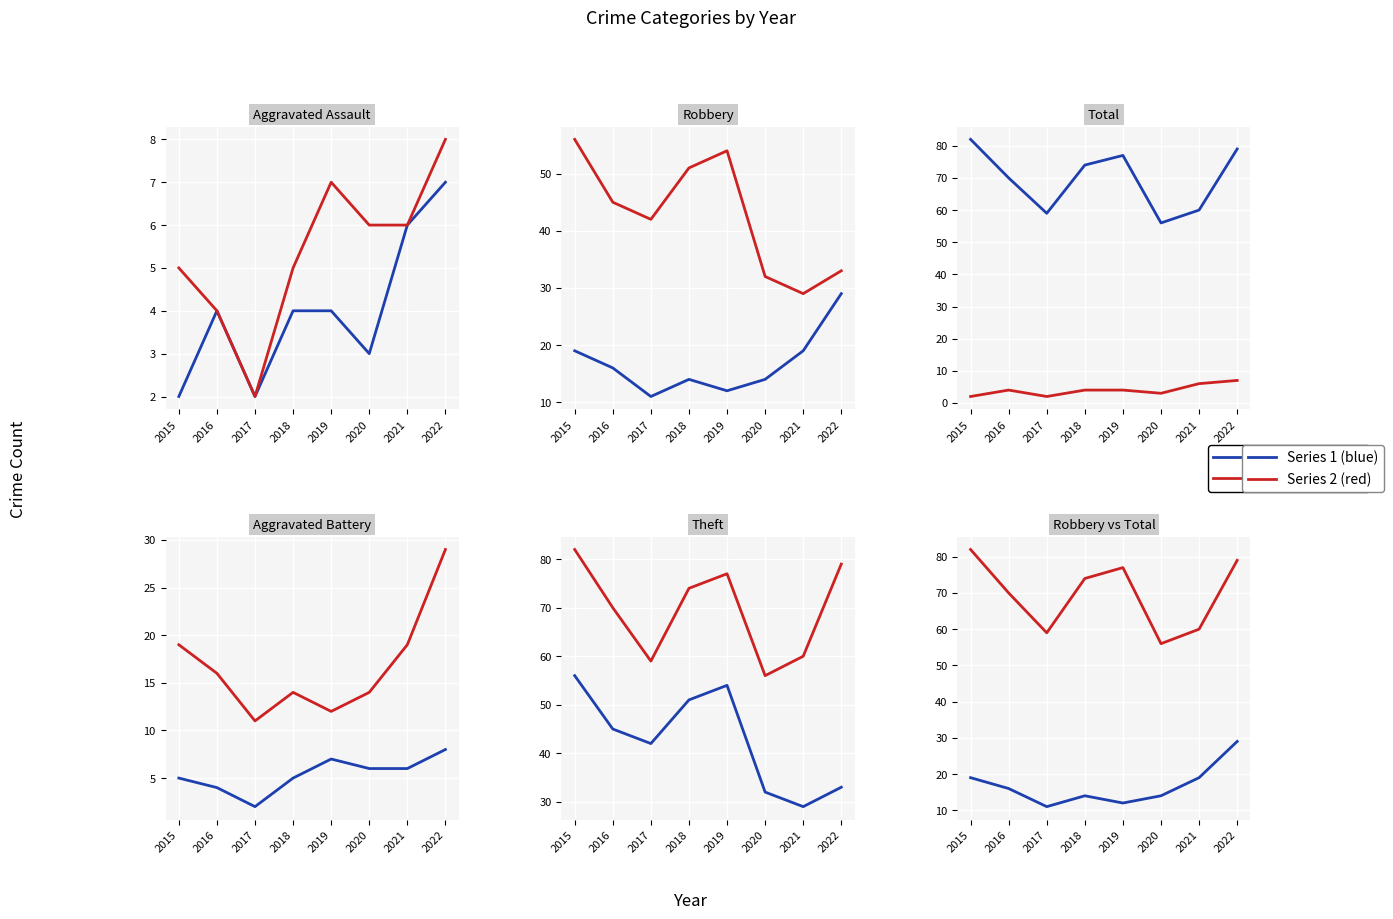

True or false: Total and Theft cross at least once.

False